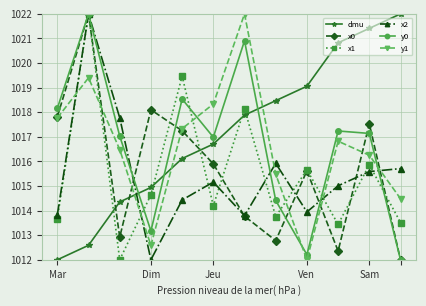

What is the maximum value shown in the chart?

1022.0